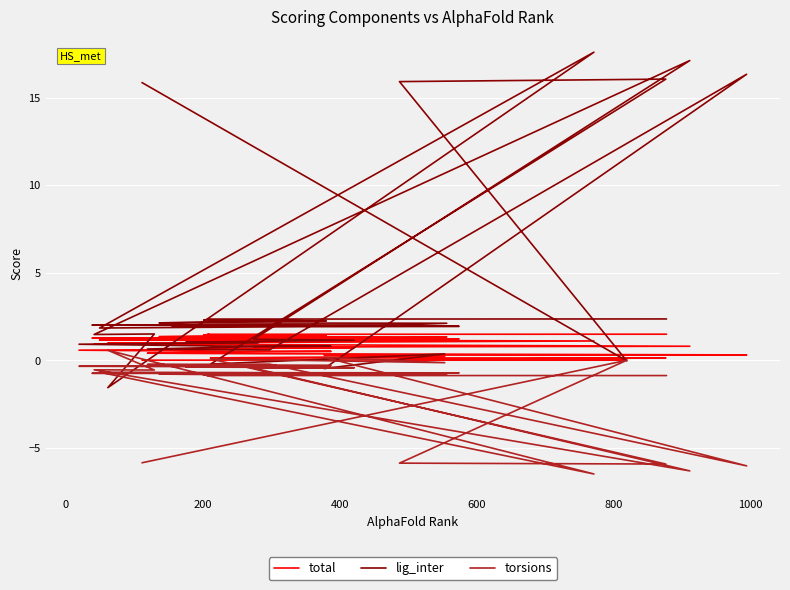

What is the average value of the torsions series?

-1.3